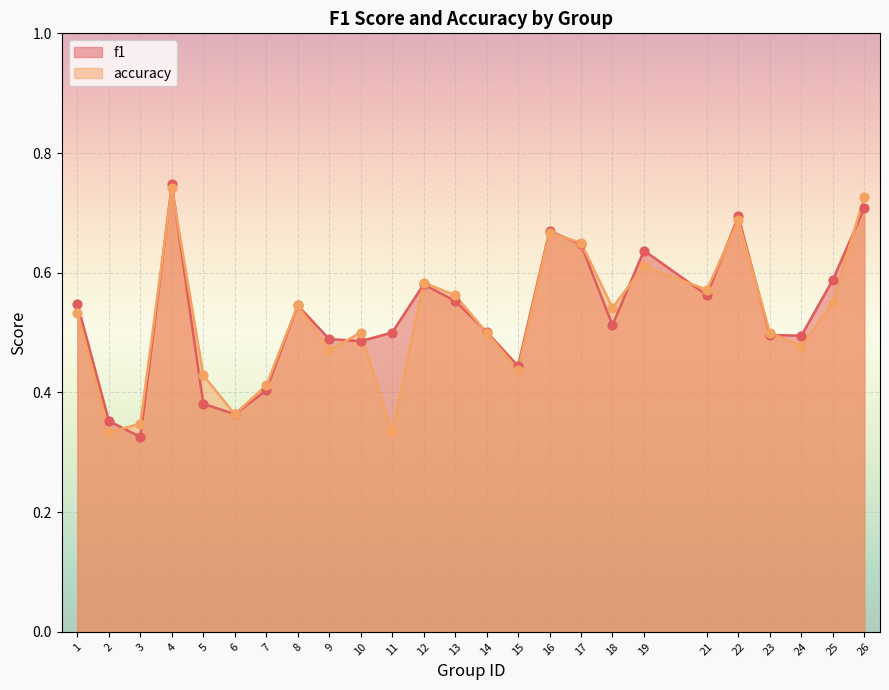

Which series has the largest total across all categories?

f1